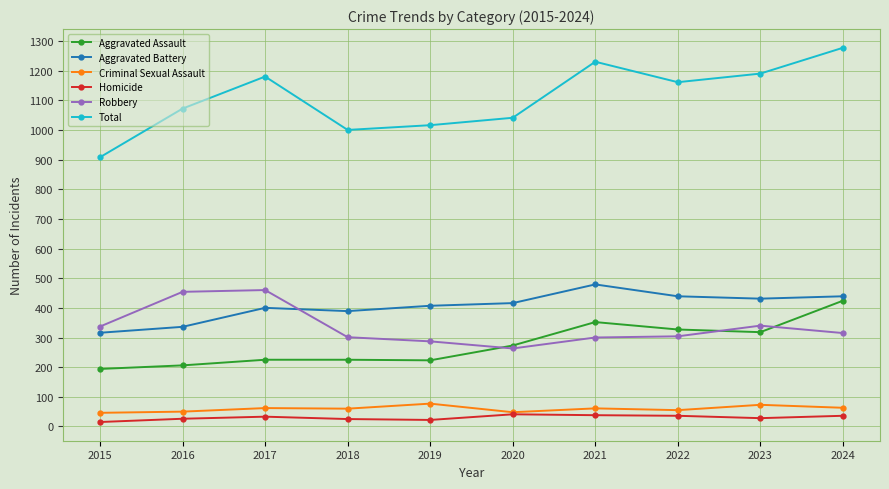

Which series has the largest range (max minus min)?

Total